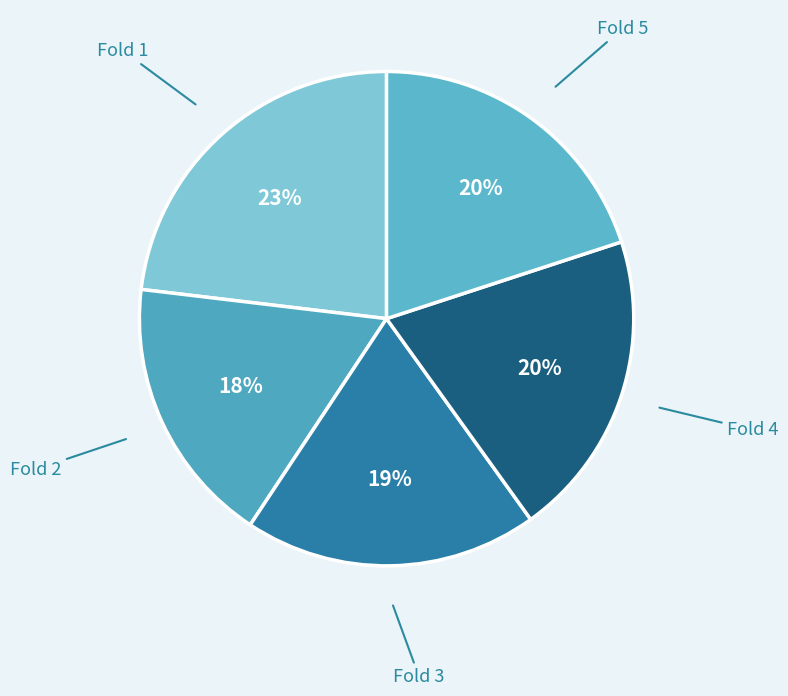

What is the smallest slice in the pie chart?

Fold 2